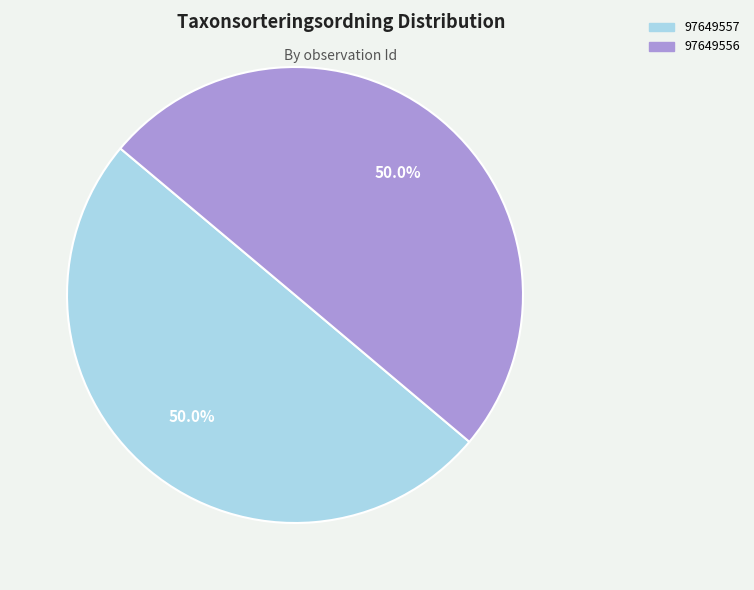

Approximately how many times larger is the value at 97649557 compared to 97649556?

1.0